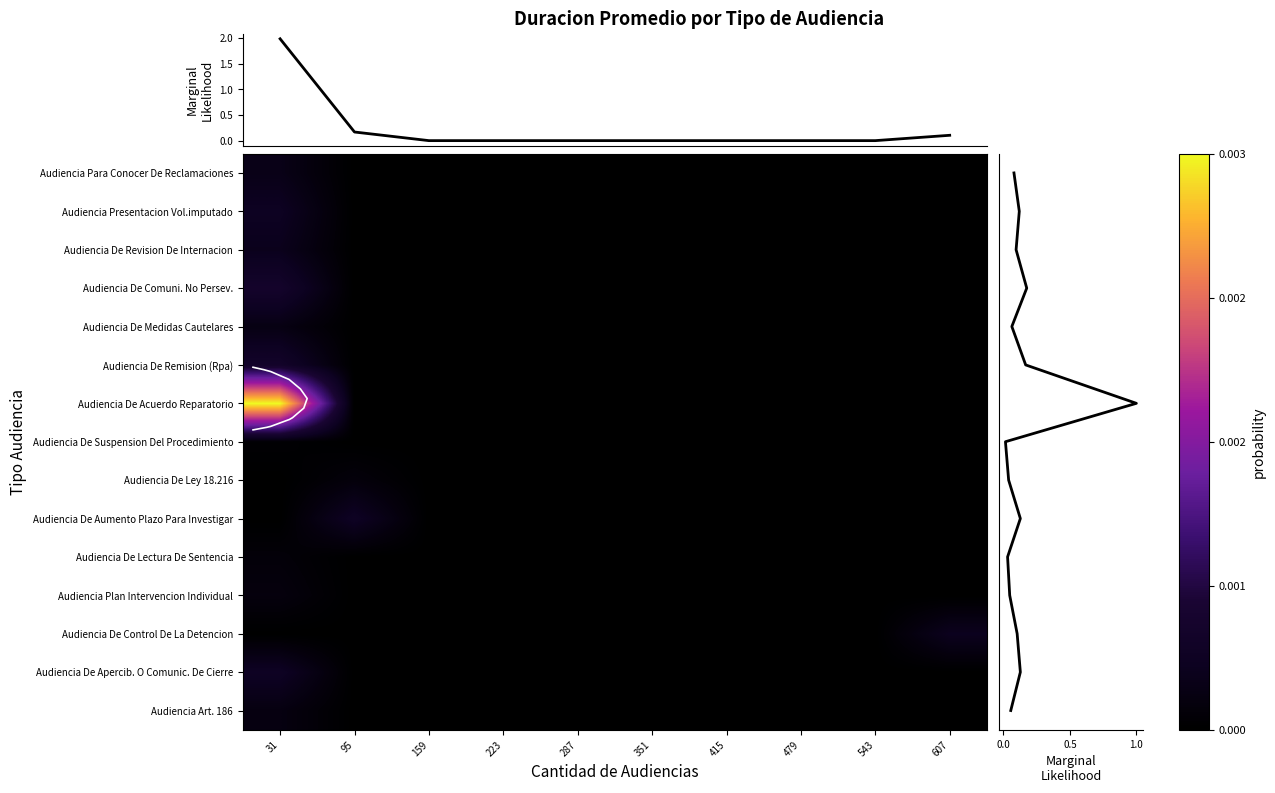

Which has a higher value, 31 or 223?

31